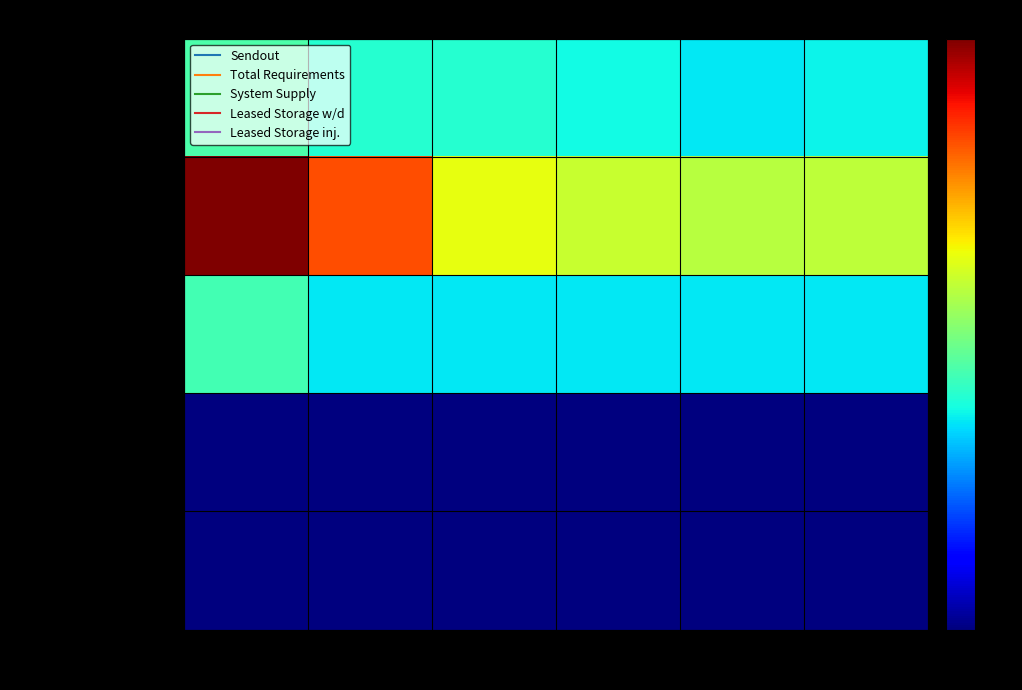

What is the greatest value displayed?

494.1